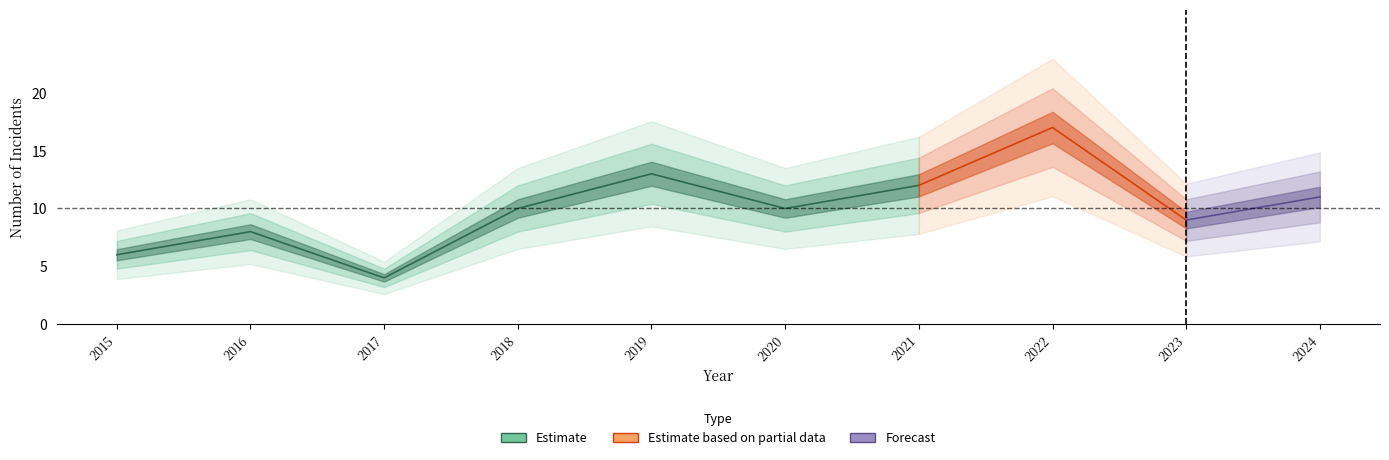

List the labels in order of Total value, smallest first.

2017, 2015, 2016, 2023, 2018, 2020, 2024, 2021, 2019, 2022